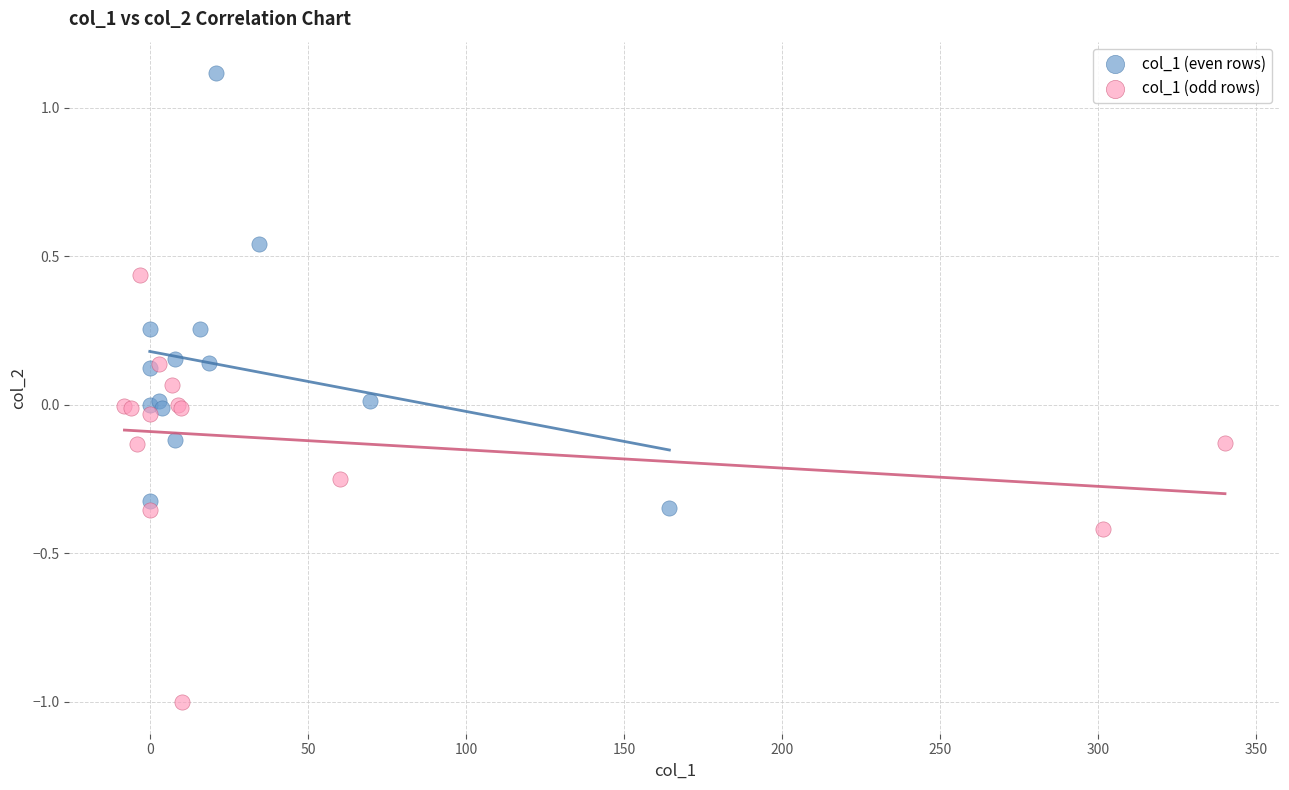

Which series contains the lowest Y value?

col_1 (odd rows)